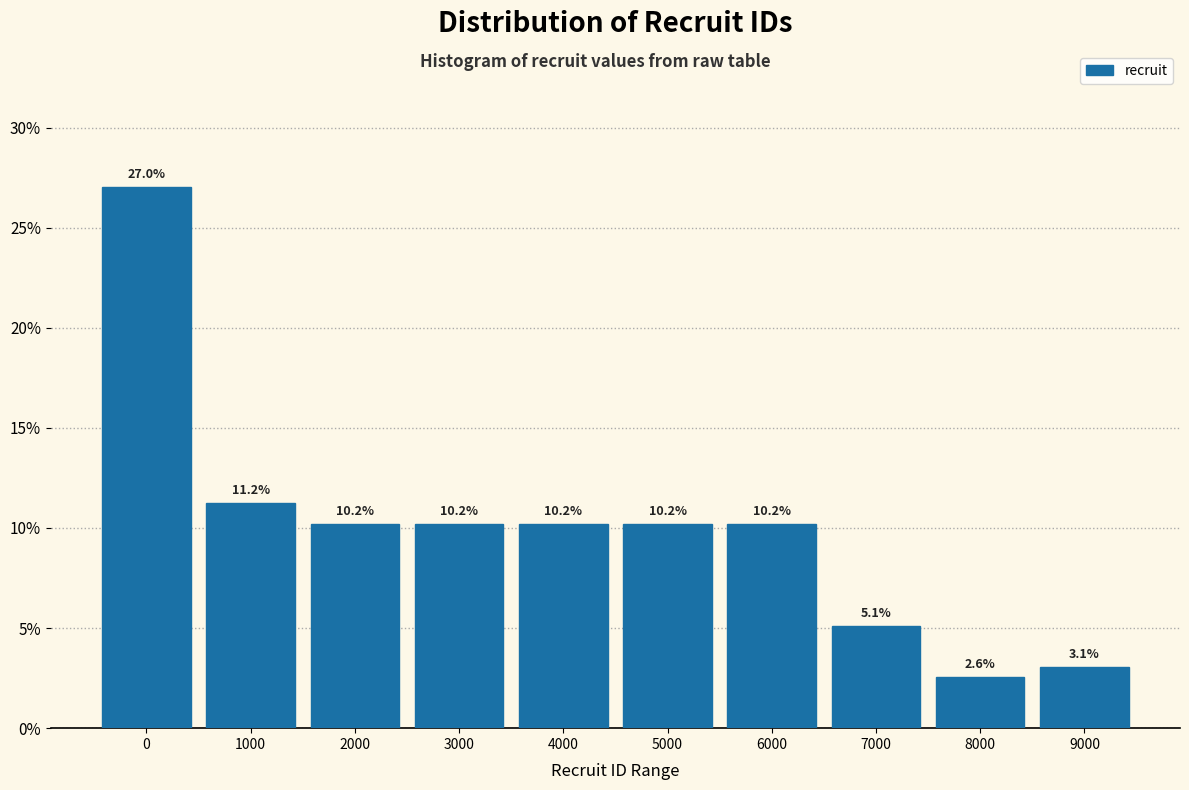

Reading left to right, what are all the values shown in this chart?

0=27.0	1000=11.2	2000=10.2	3000=10.2	4000=10.2	5000=10.2	6000=10.2	7000=5.1	8000=2.6	9000=3.1